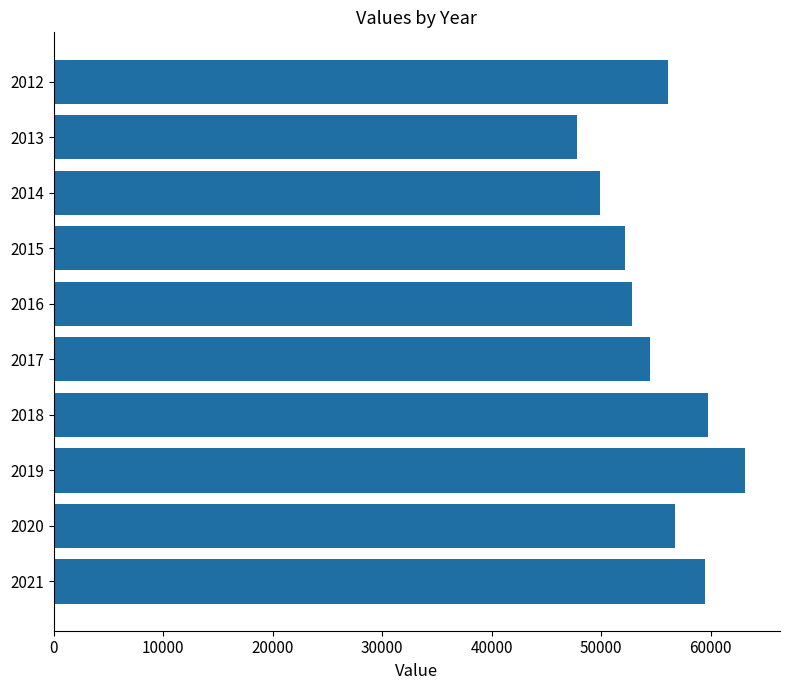

Approximately how many times larger is the value at 2019 compared to 2012?

1.1